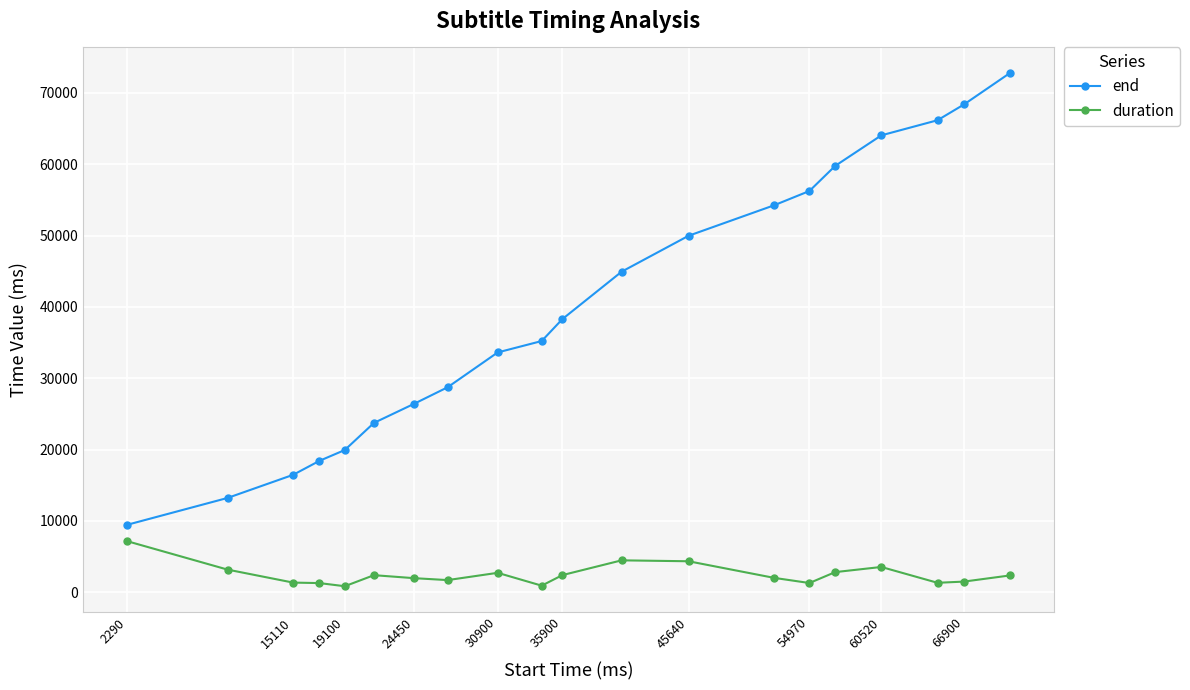

What is the lowest value of the end series?

9450